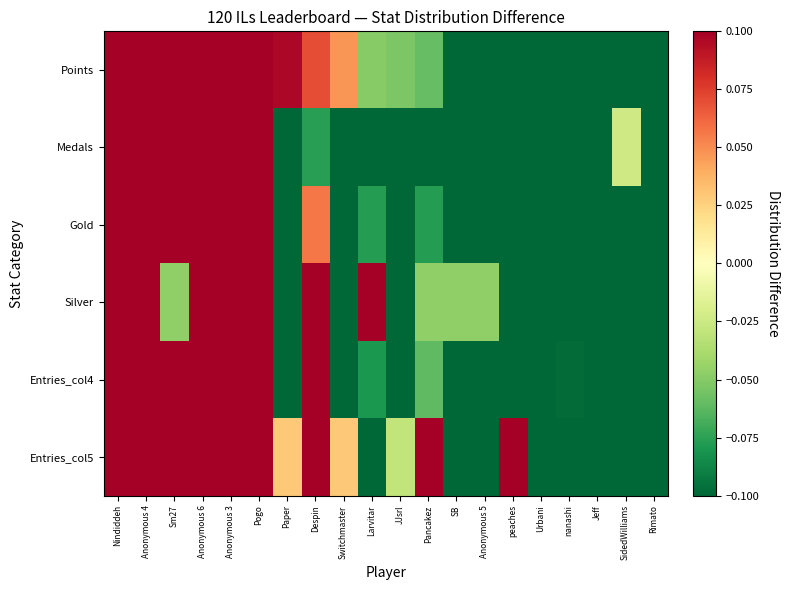

Rank the series by their maximum value, from lowest to highest.

Points, Entries_col5, Entries_col4, Gold, Silver, Medals